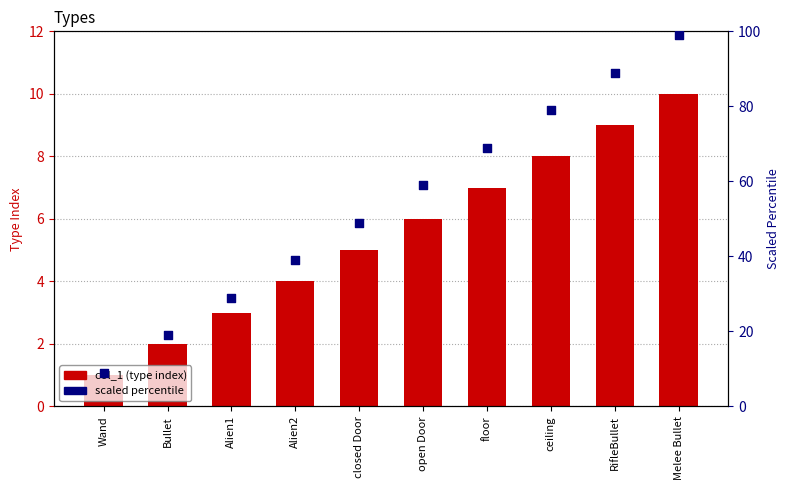

Which series has the largest total across all categories?

scaled percentile